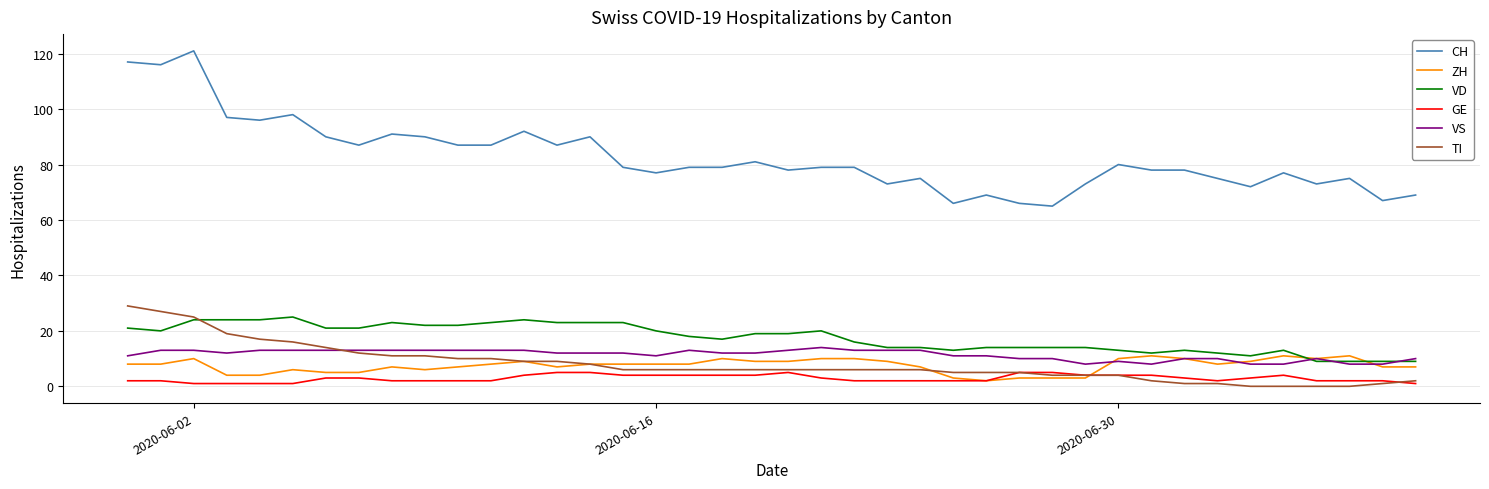

What is the maximum value for ZH?

11